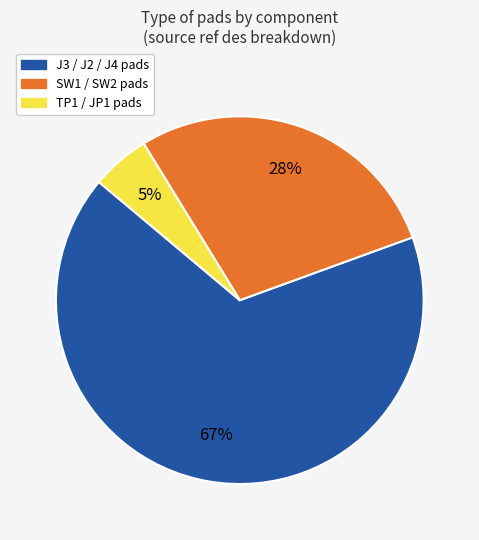

To the nearest percent, what is the average slice percentage?

33%